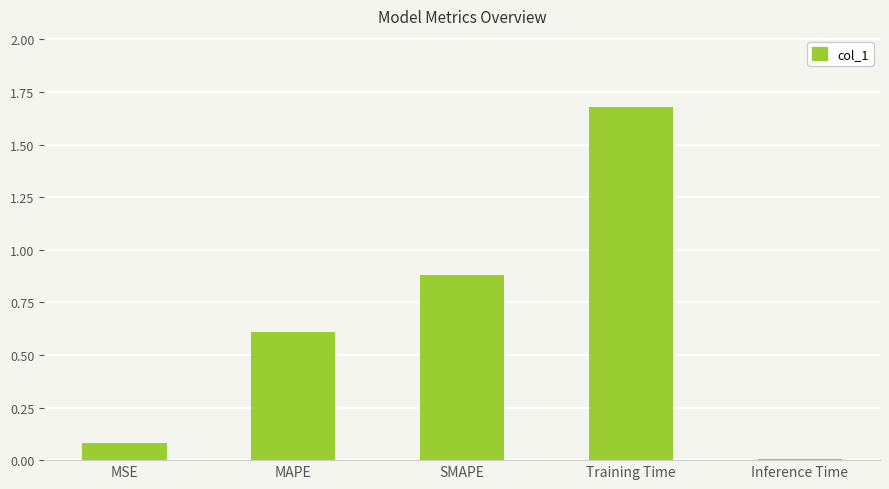

The value at SMAPE is 0.3. True or false?

False